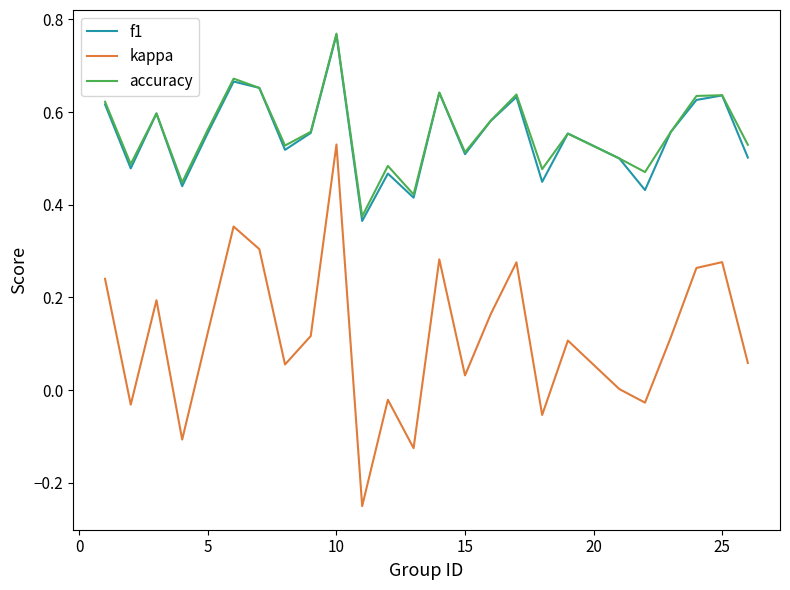

How many interior local valleys does the kappa series have?

8